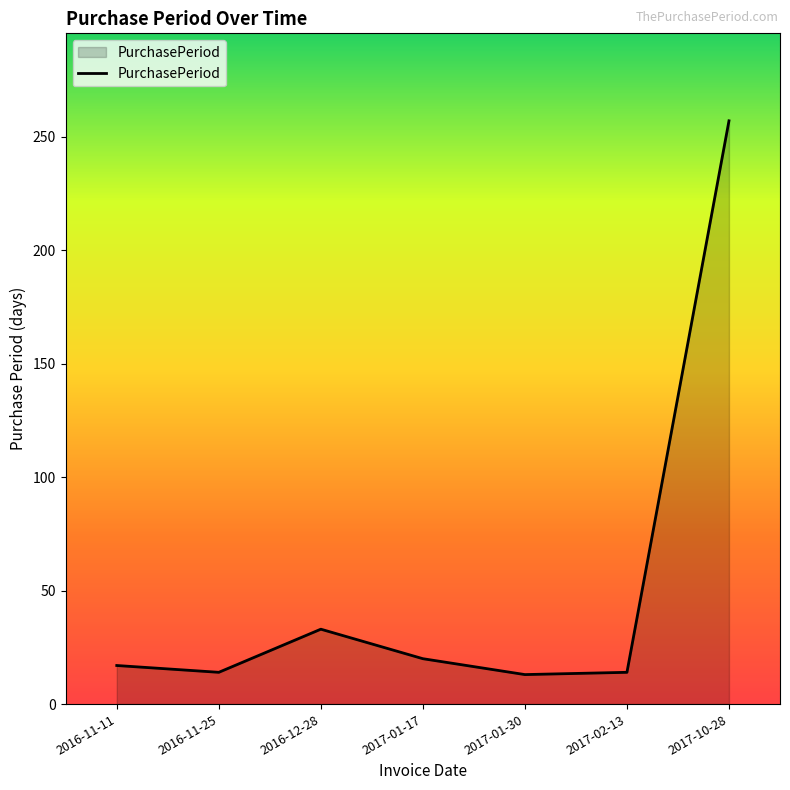

Count the number of categories in the chart.

7